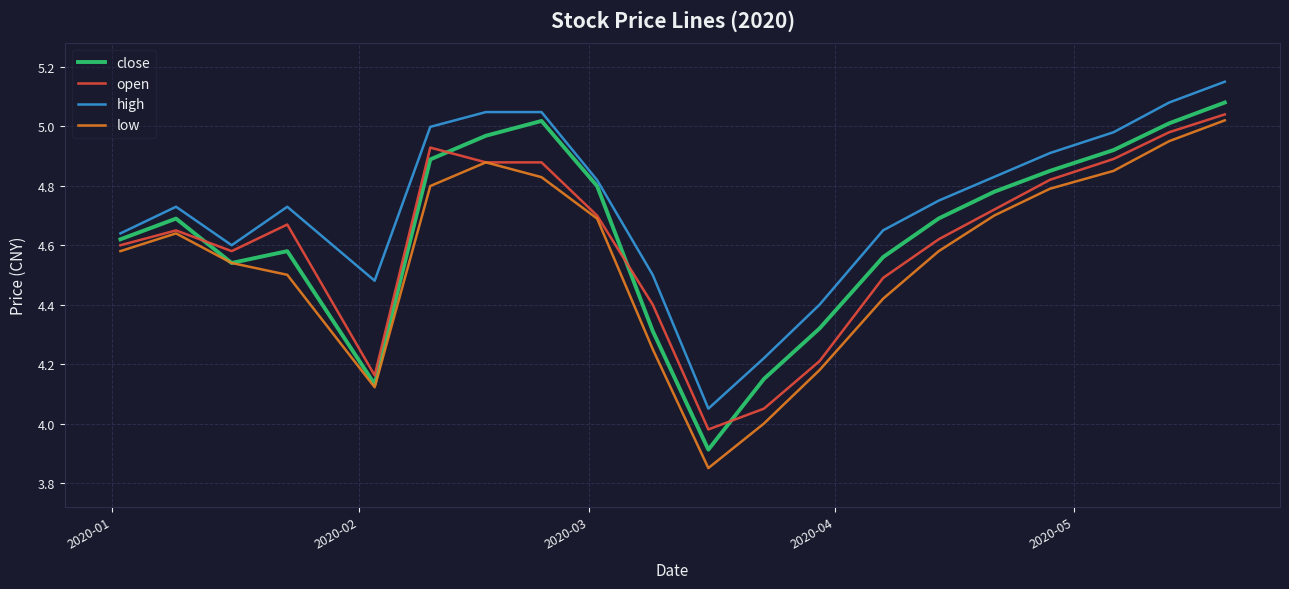

After their last crossing, which series has the higher values: open or close?

close